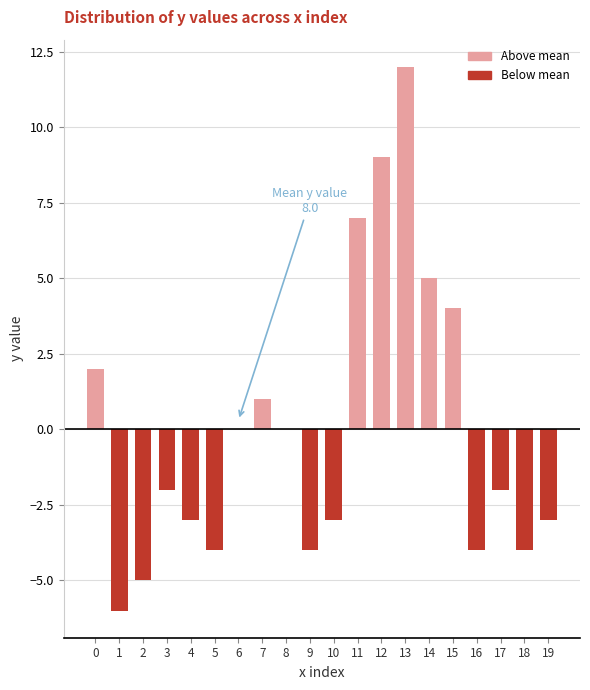

Is it true that the value at 4 is -5?

False